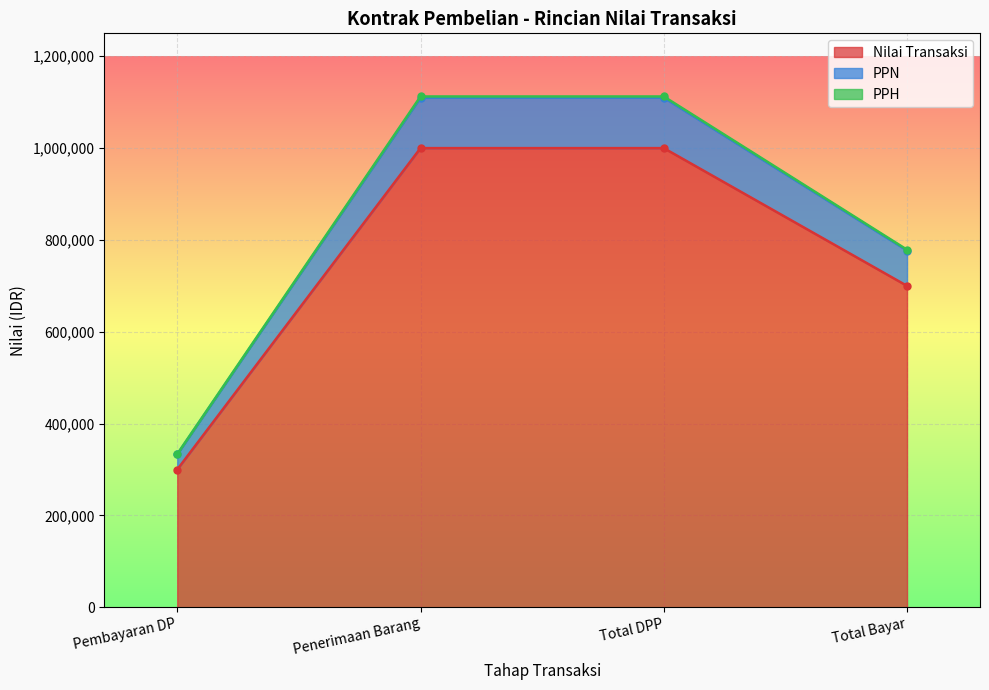

At which category does the chart reach its peak across all series?

Penerimaan Barang